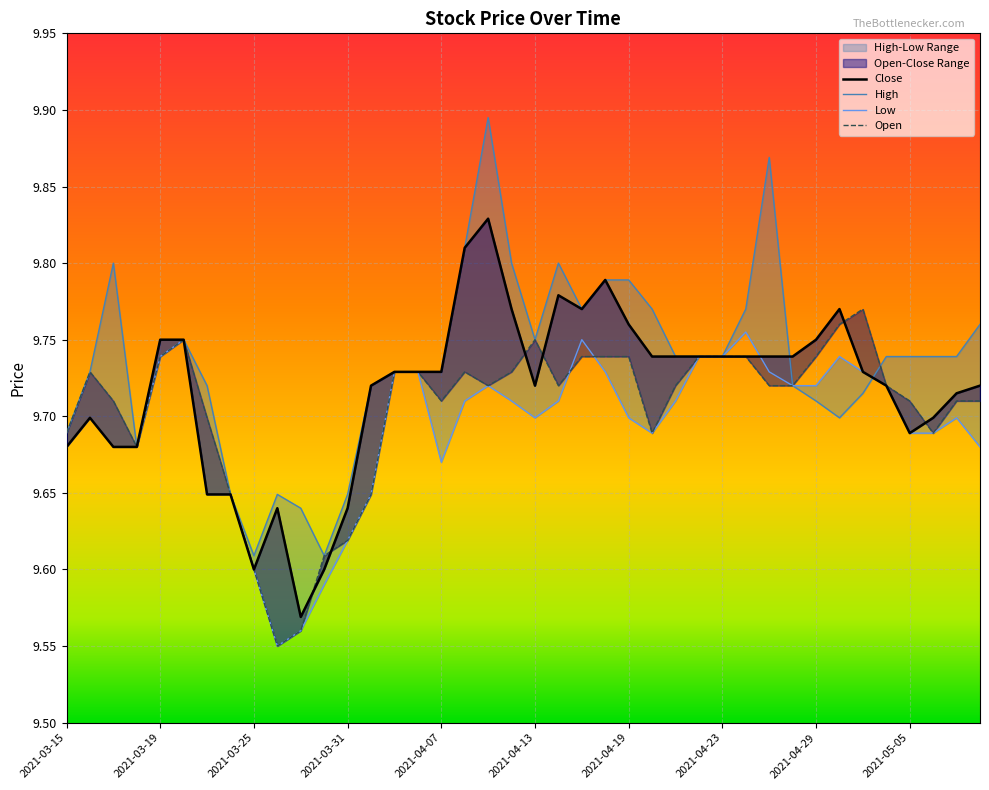

What is the sum of the Open values at 2021-04-22 and 2021-03-25?

19.3